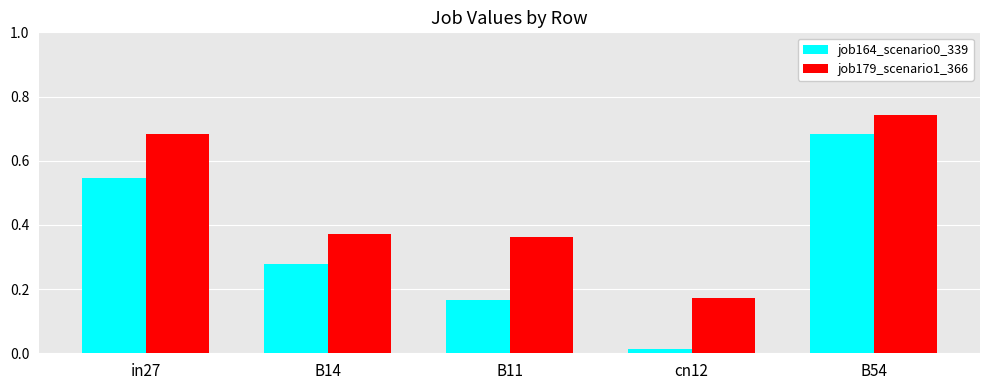

Which series has the largest total across all categories?

job179_scenario1_366